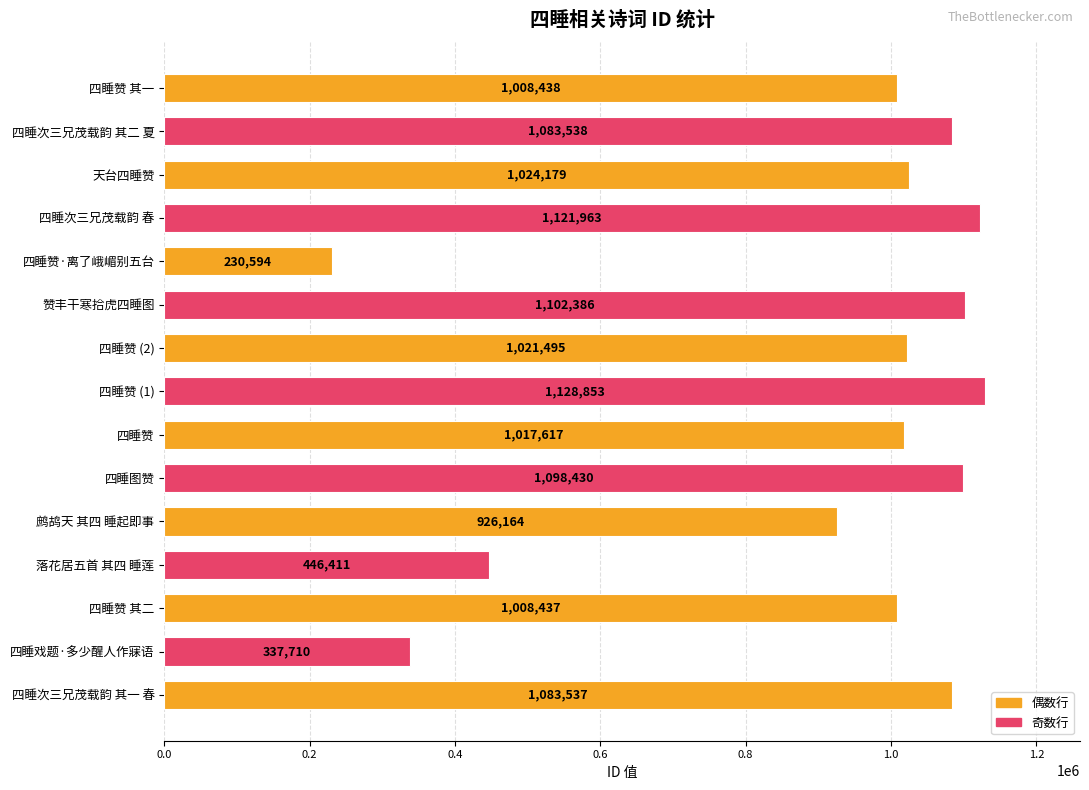

Which label corresponds to the largest value in the chart?

四睡赞 (1)